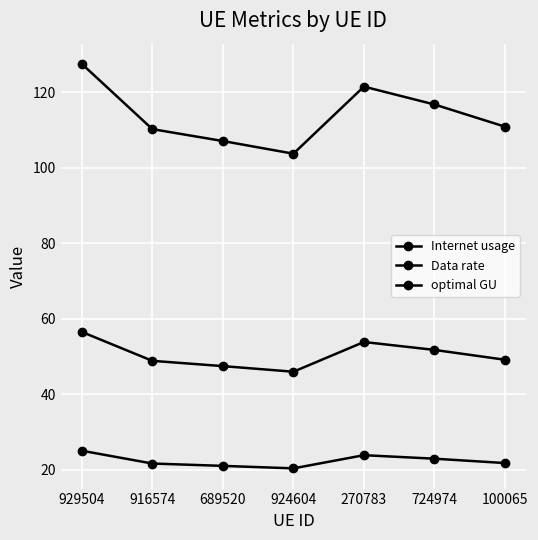

How many series are shown in this chart?

3